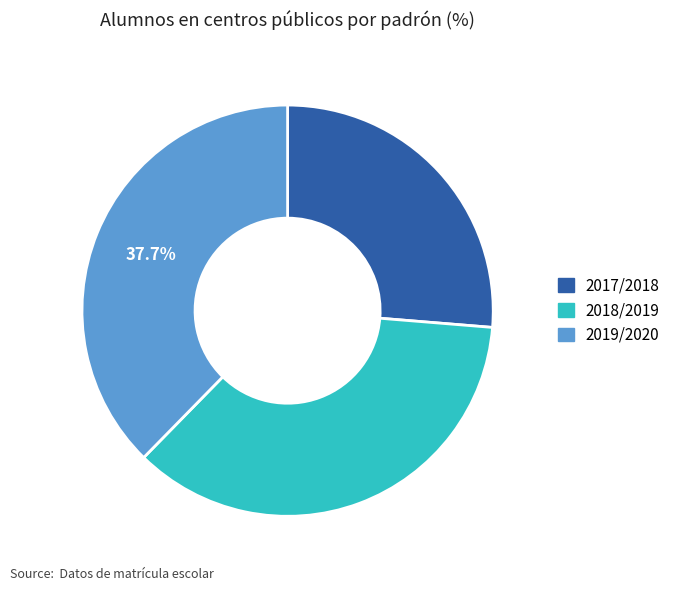

To the nearest percent, what percentage of the pie is 2018/2019?

36%